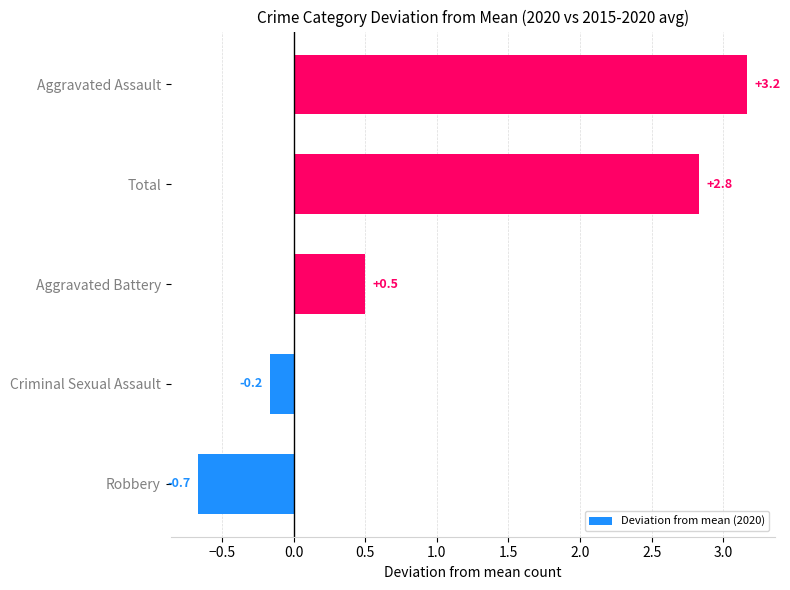

The chart shows a value of 0.8 at Aggravated Battery. True or false?

False